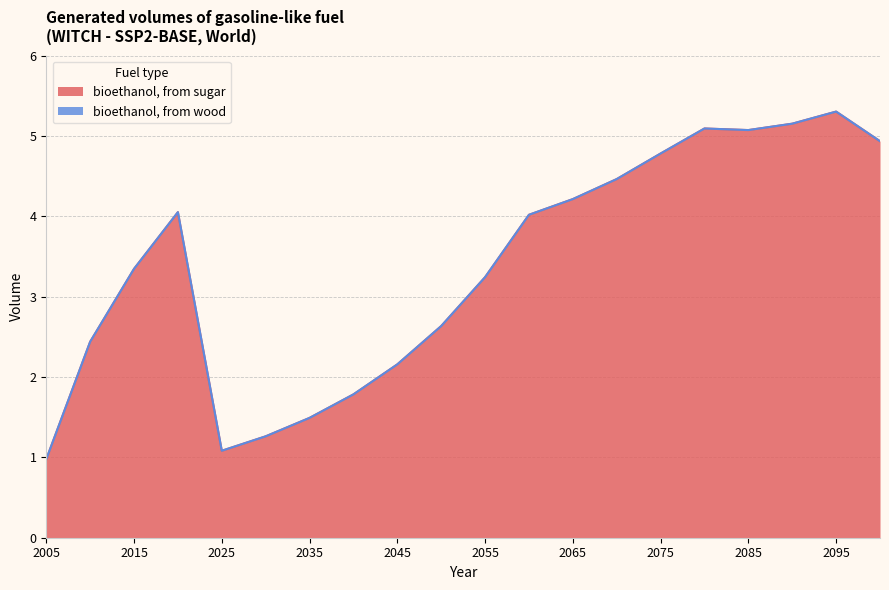

What is the average value?

3.4